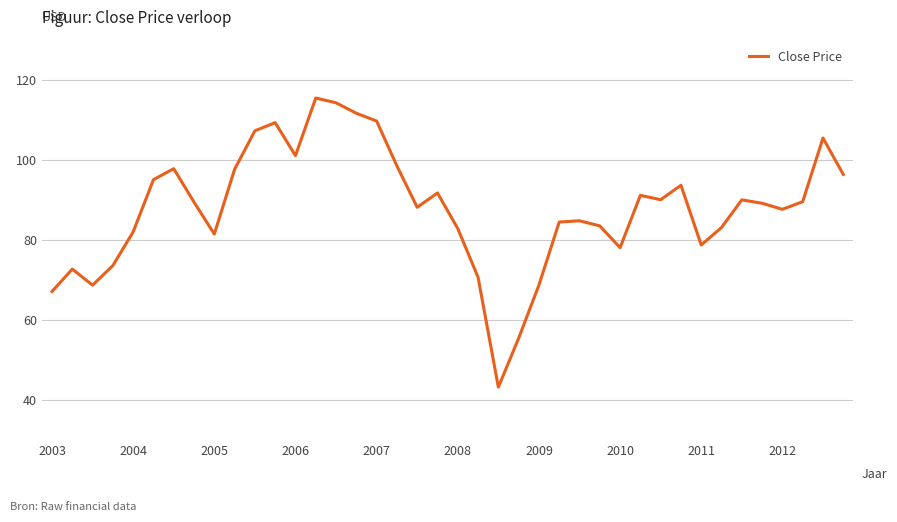

What is the difference between the maximum and minimum values?

72.2